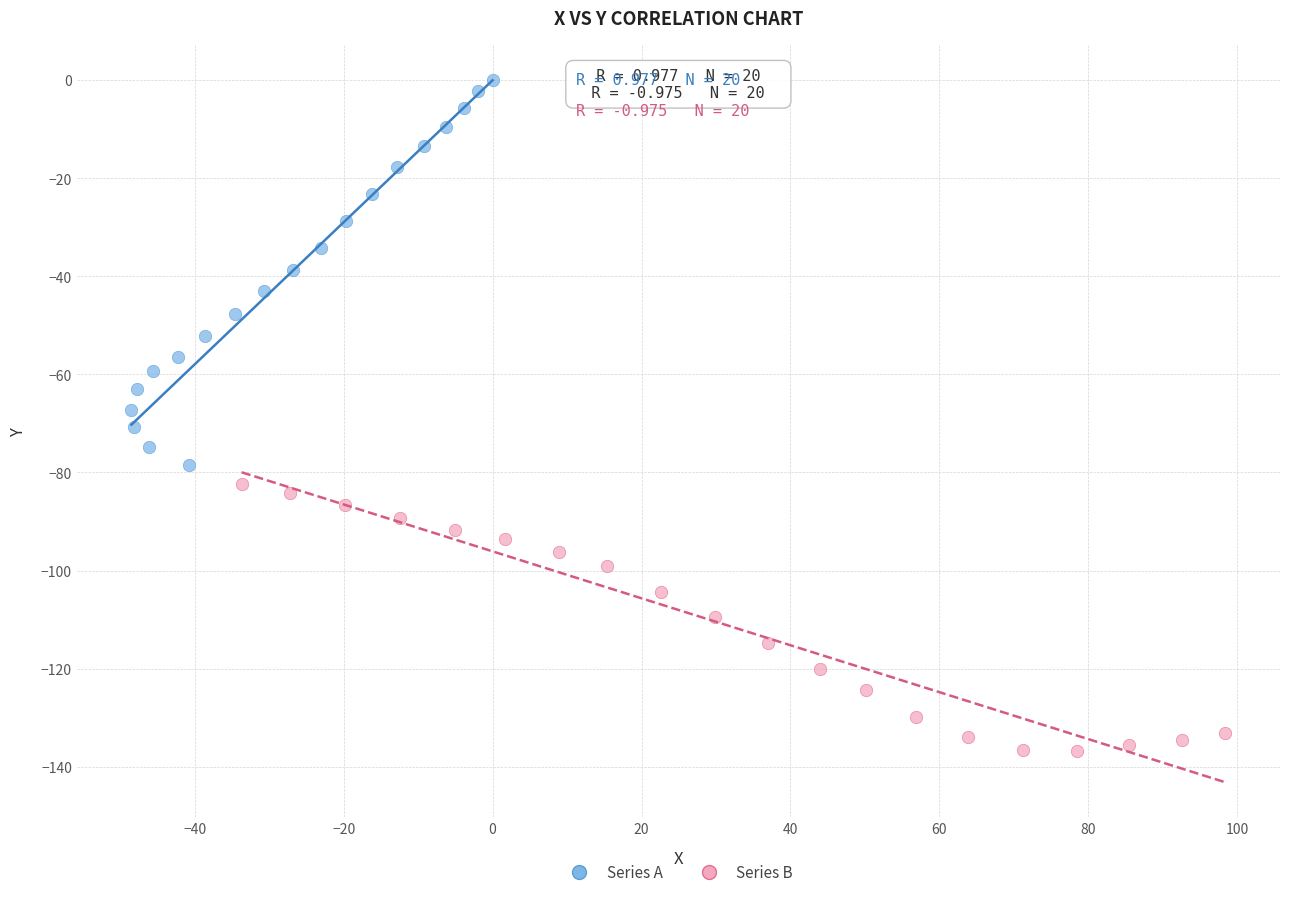

Which series has the widest spread of Y values?

Series A